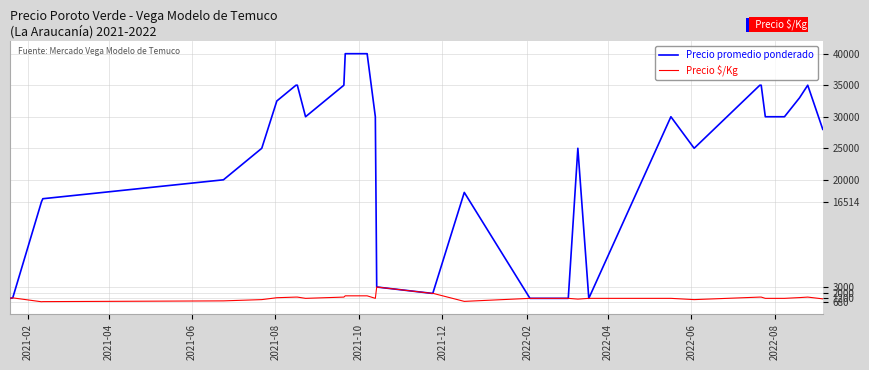

What is the highest value of the Precio promedio ponderado series?

40000